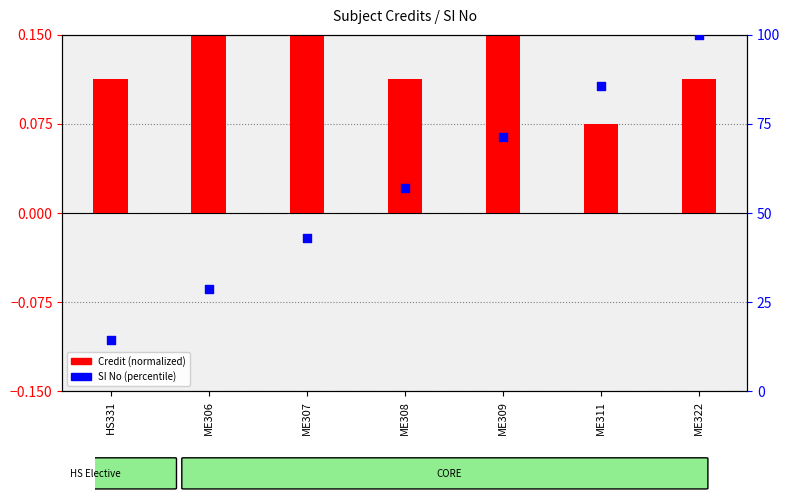

What are all the series names shown in the legend?

Credit (normalized), SI No (percentile)